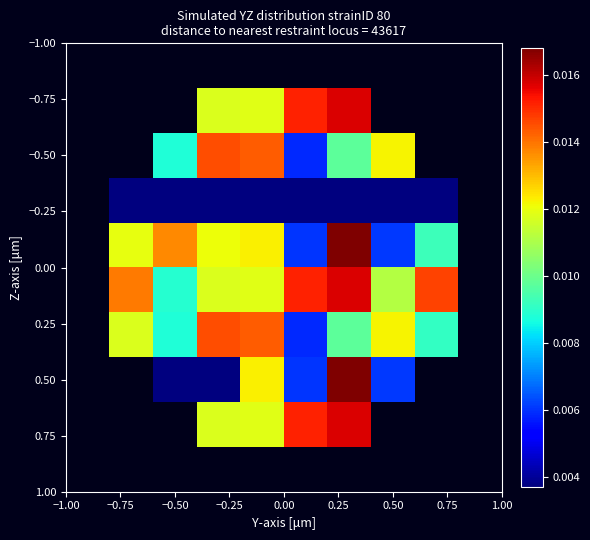

At which label does 0.50 first exceed 0?

−0.50